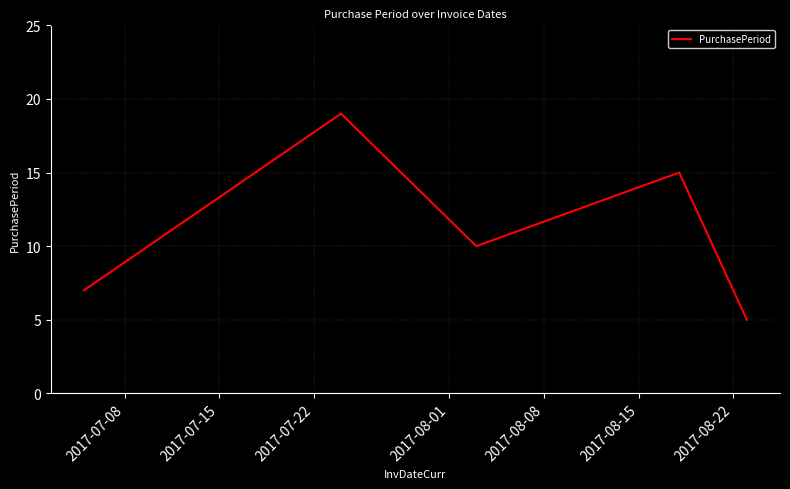

What is the difference between the maximum and second lowest values?

12